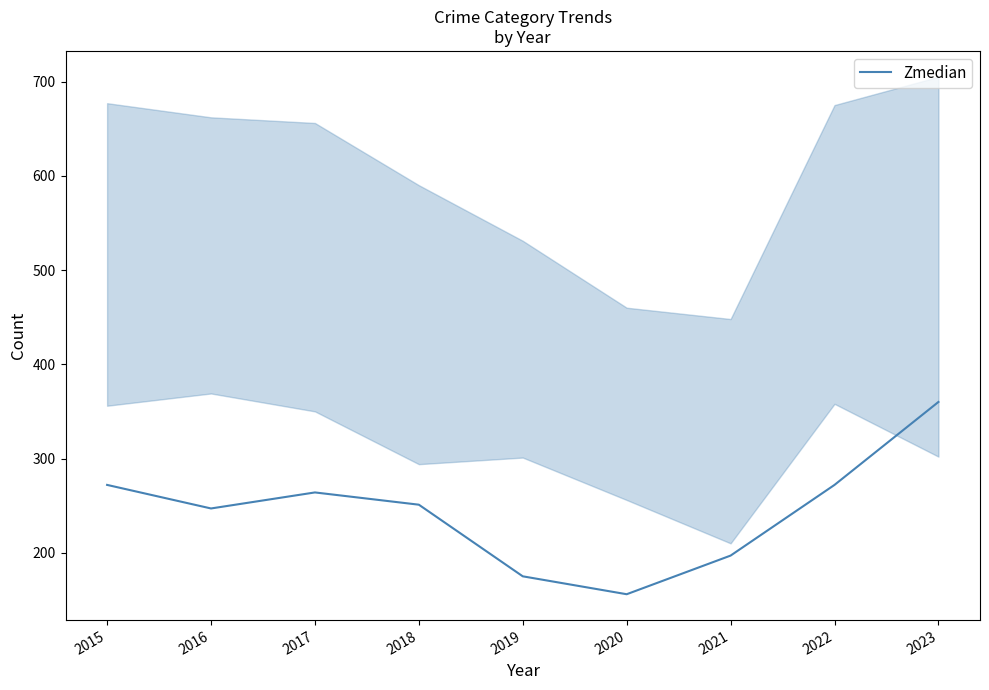

What is the sum of all values?

2194